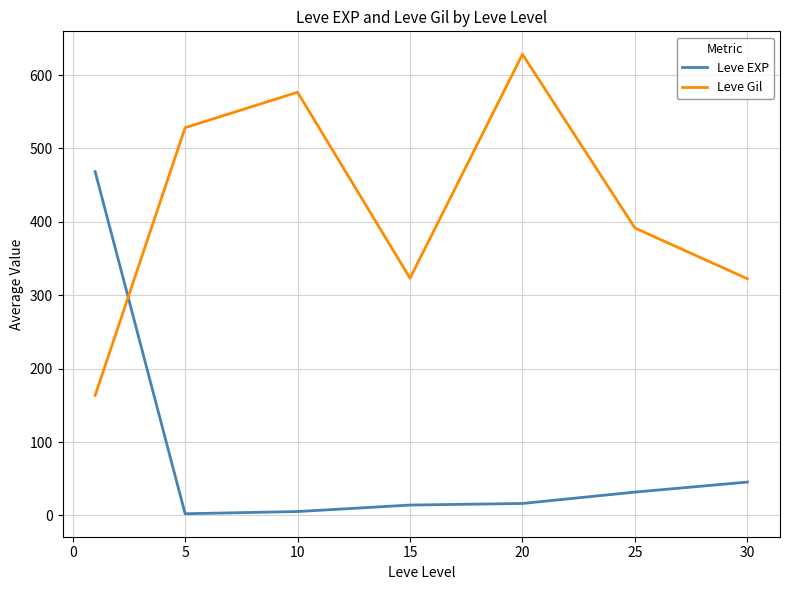

List the series in order of their overall mean, highest first.

Leve Gil, Leve EXP